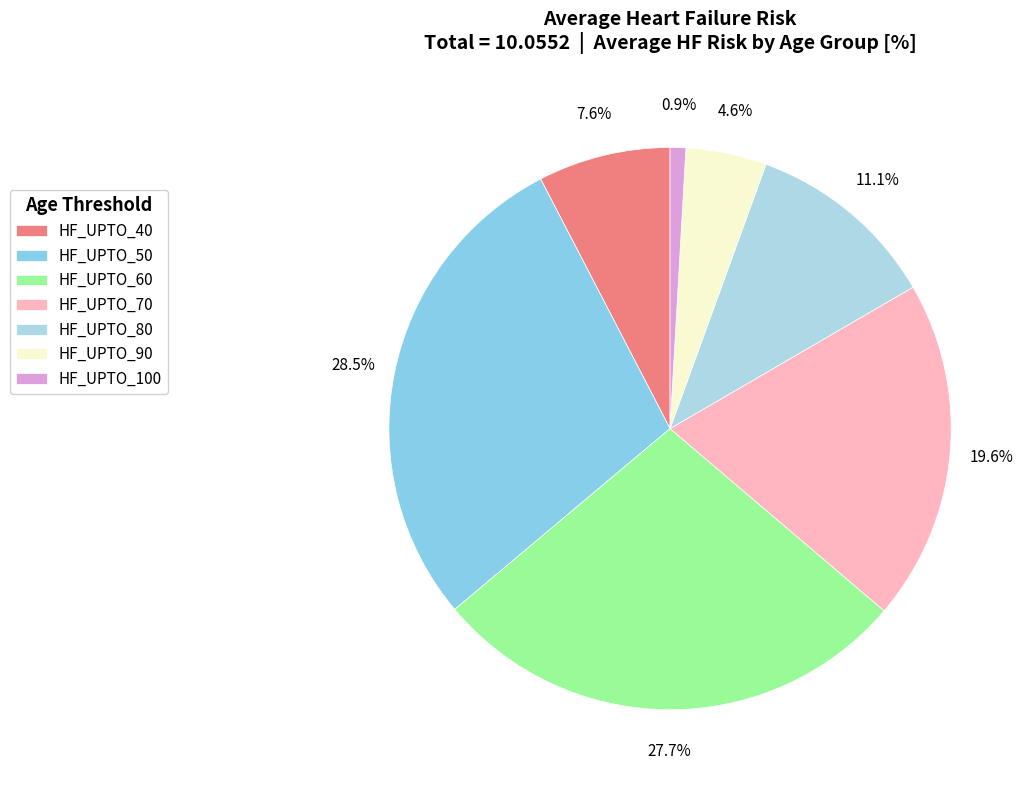

How many segments does this pie chart have?

7